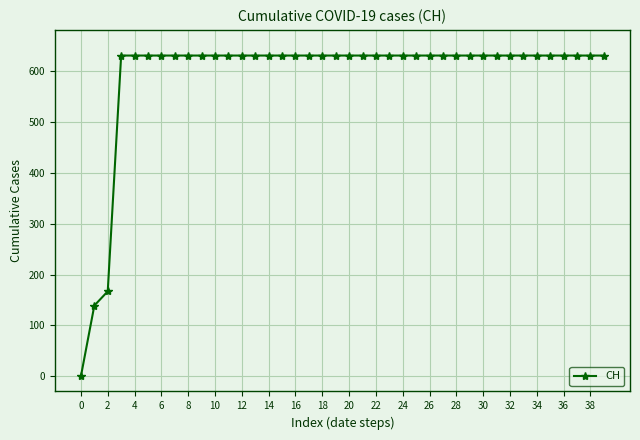

What is the difference between the maximum and minimum values?

631